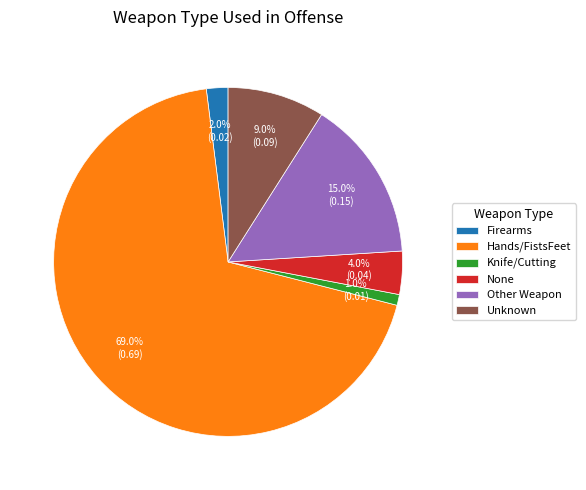

Is there a majority slice in this chart?

Yes